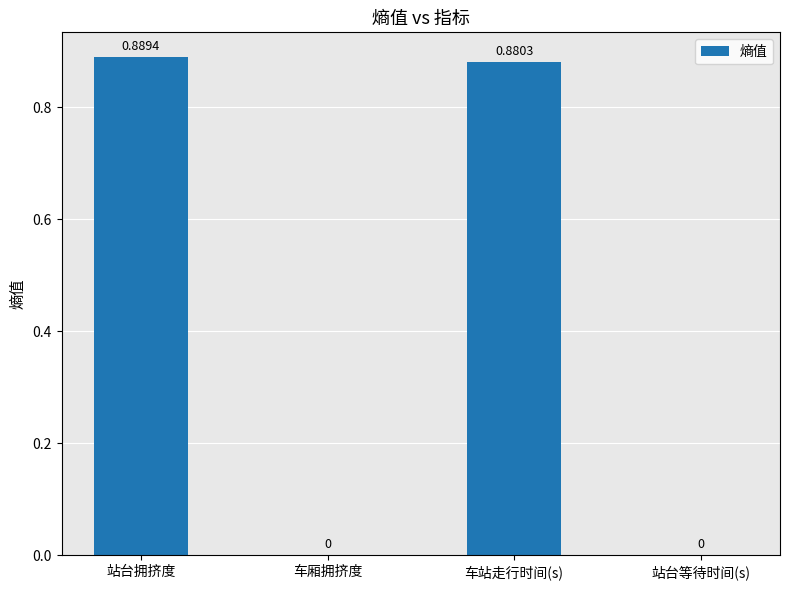

Which has a higher value, 车站走行时间(s) or 车厢拥挤度?

车站走行时间(s)